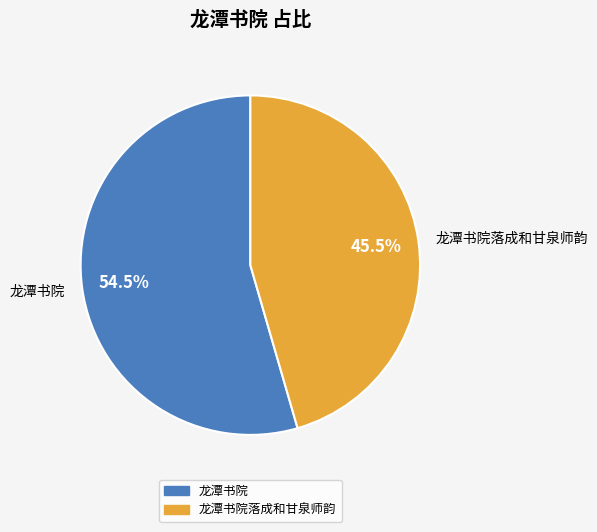

To the nearest percent, what is the difference between the largest and smallest slice percentages?

9%